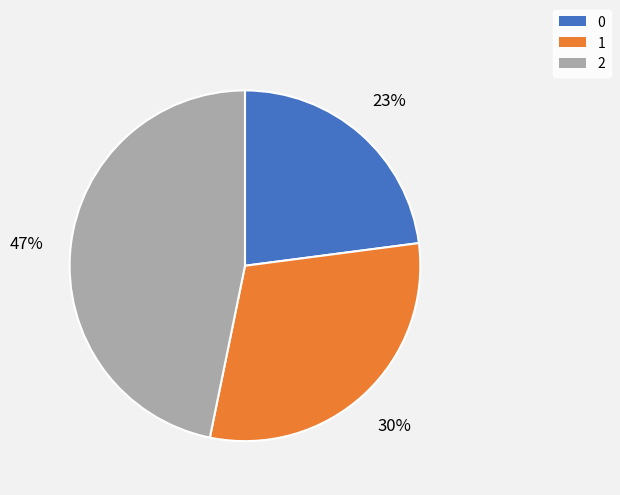

Count the number of slices in the pie.

3